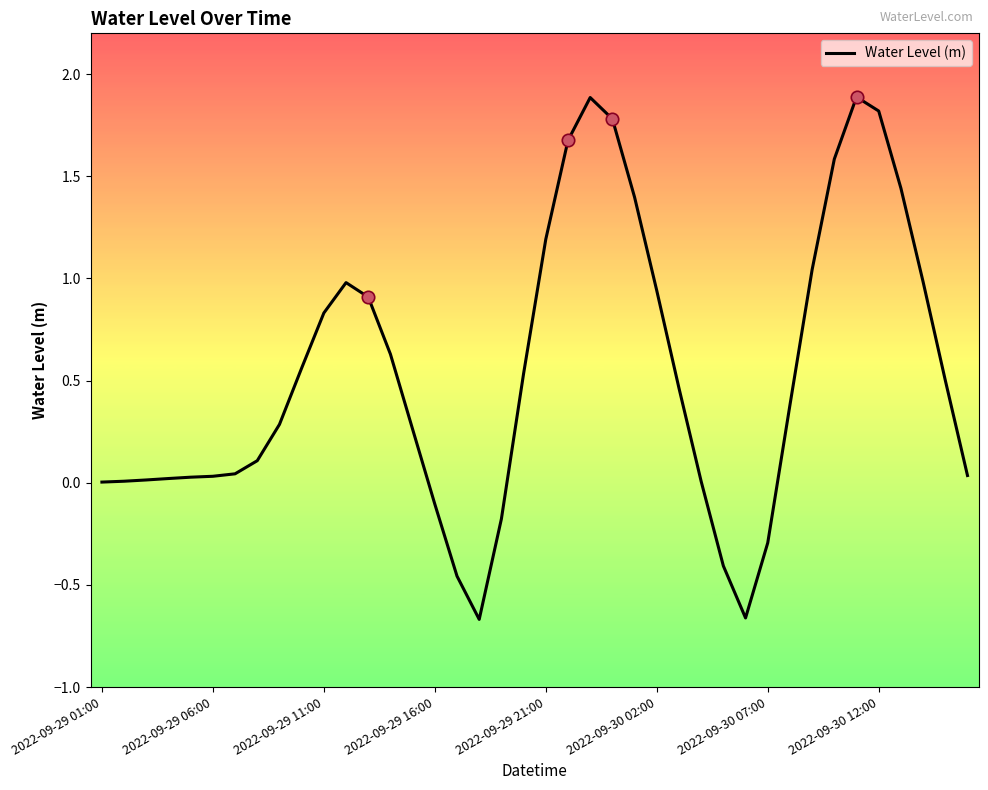

What is the greatest value displayed?

1.9